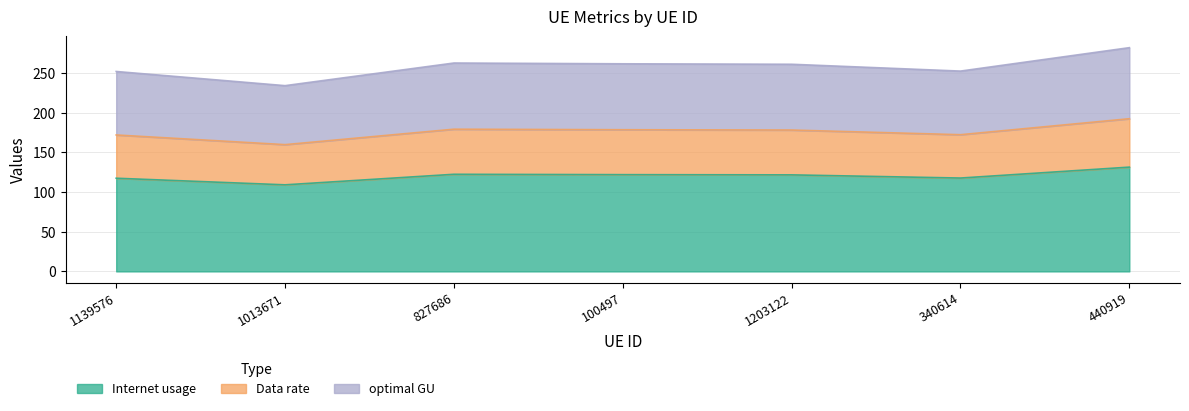

How many values in the optimal GU series exceed 261?

4